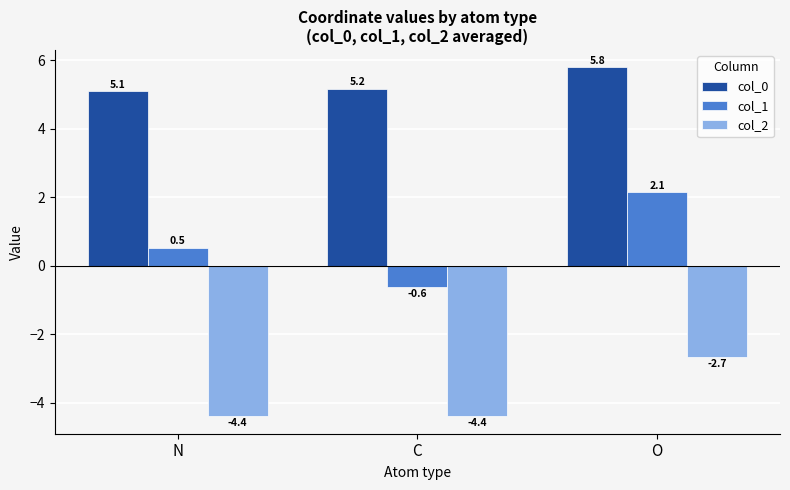

What is the spread (max minus min) of values at N?

9.5